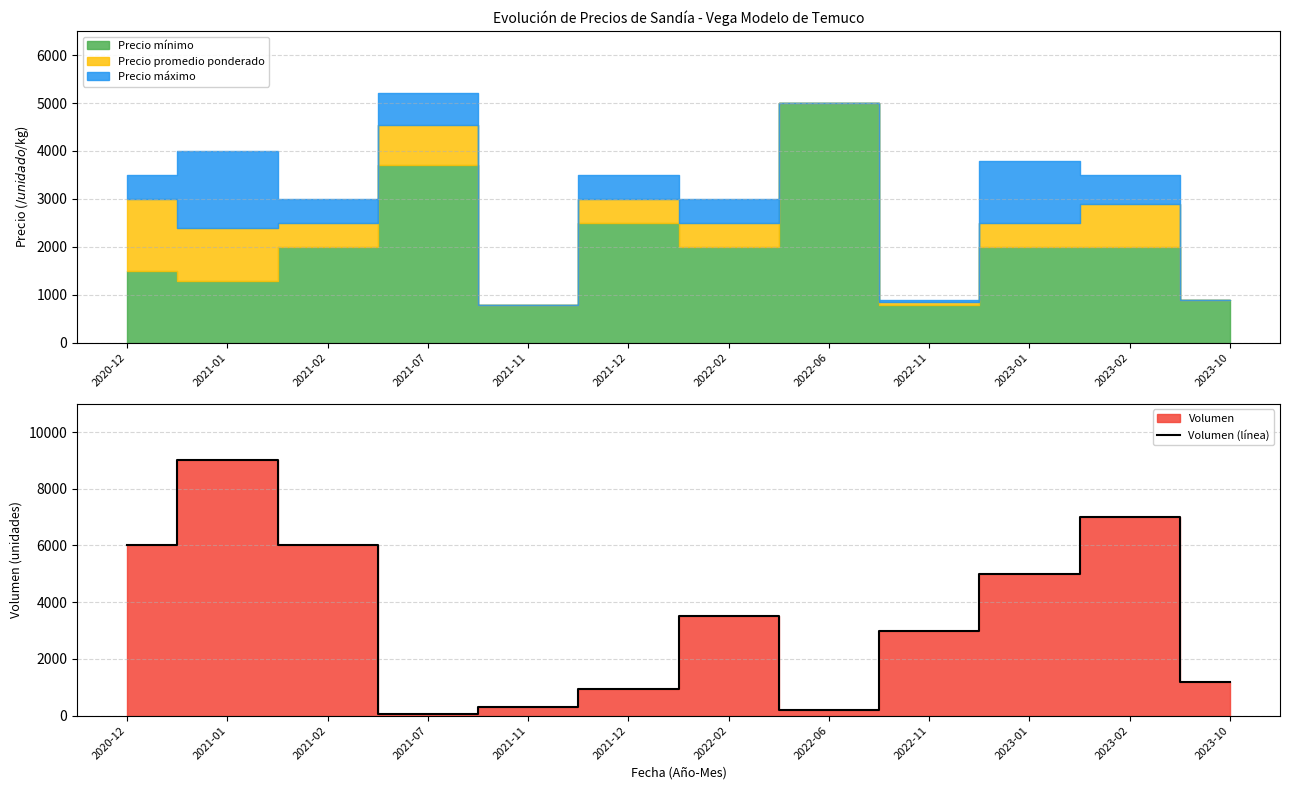

What is the label of the 11th point from the left?

2023-02